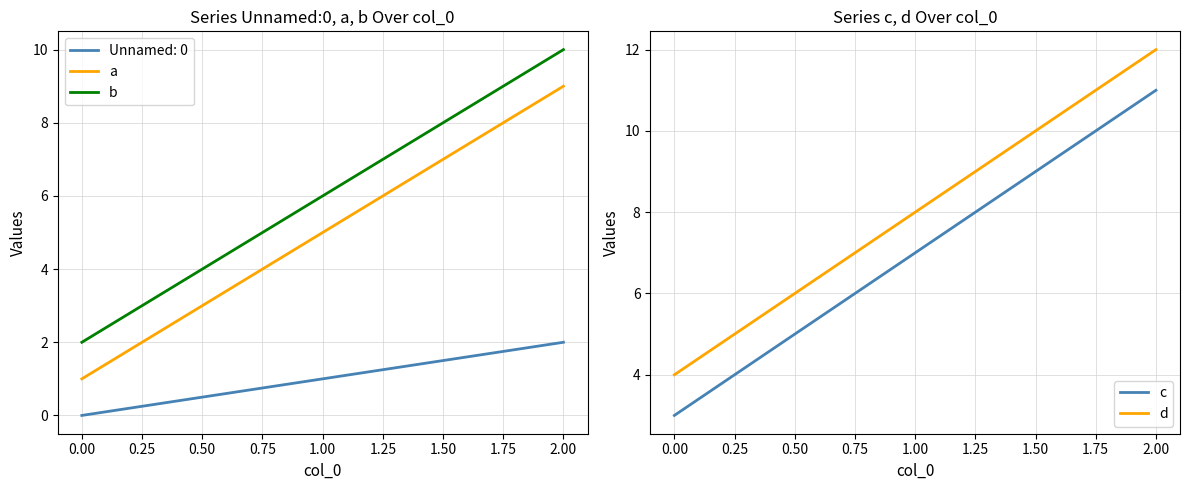

At which label does b reach its minimum?

0.00